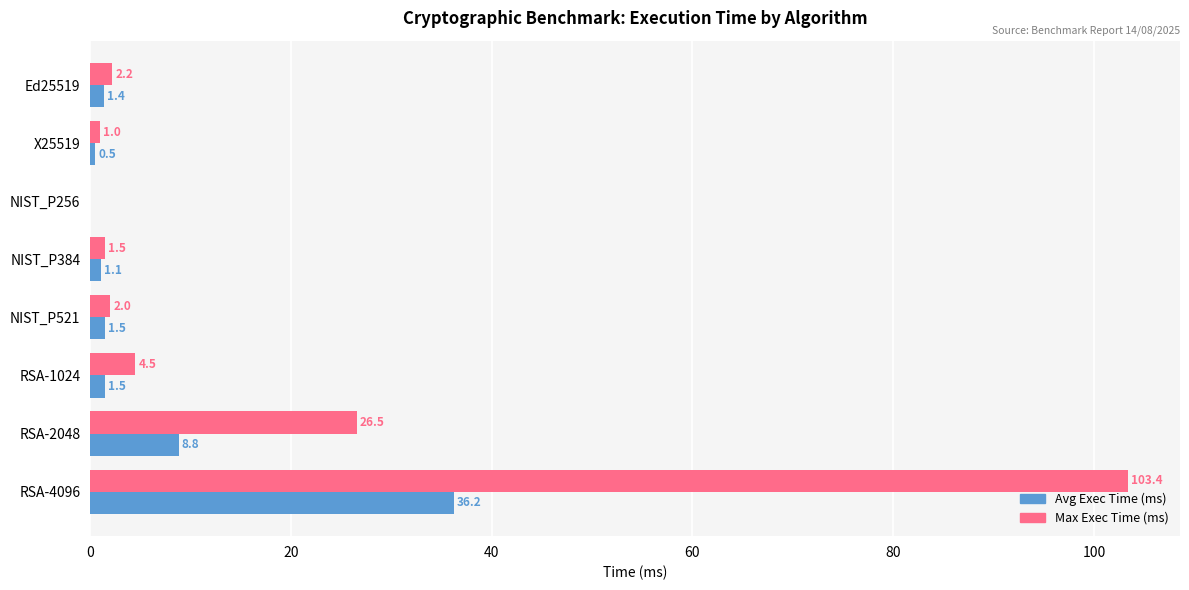

What is the sum of all Max Exec Time (ms) values?

141.1